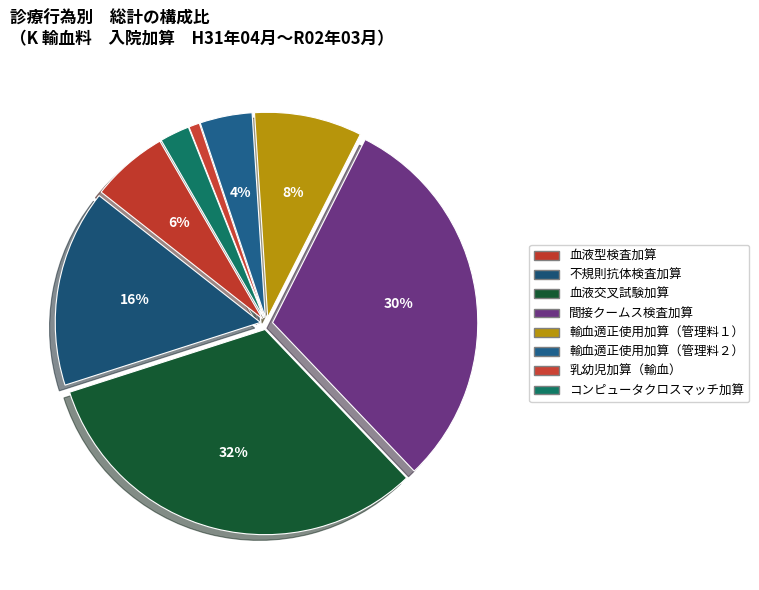

How many segments does this pie chart have?

8